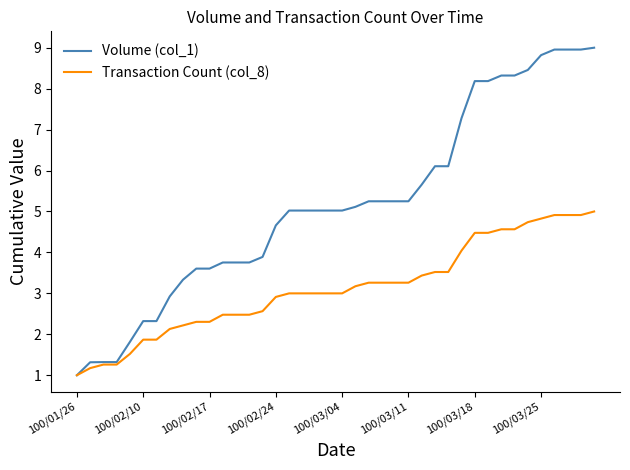

Which series has the largest total across all categories?

Volume (col_1)